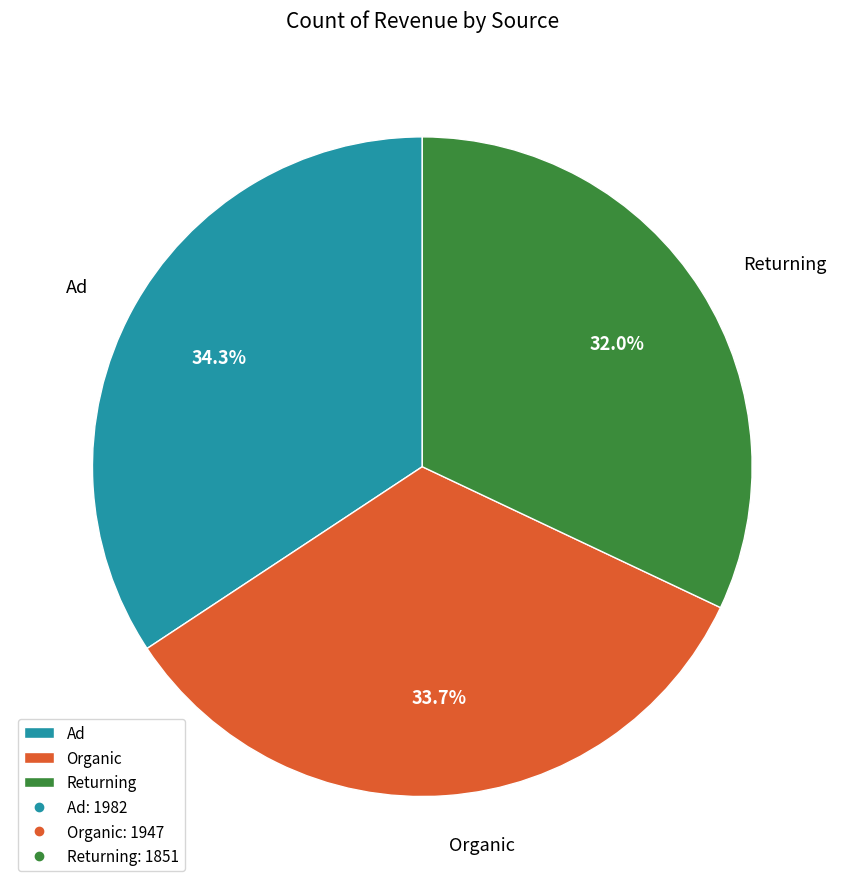

Between Ad and Organic, which is larger?

Ad